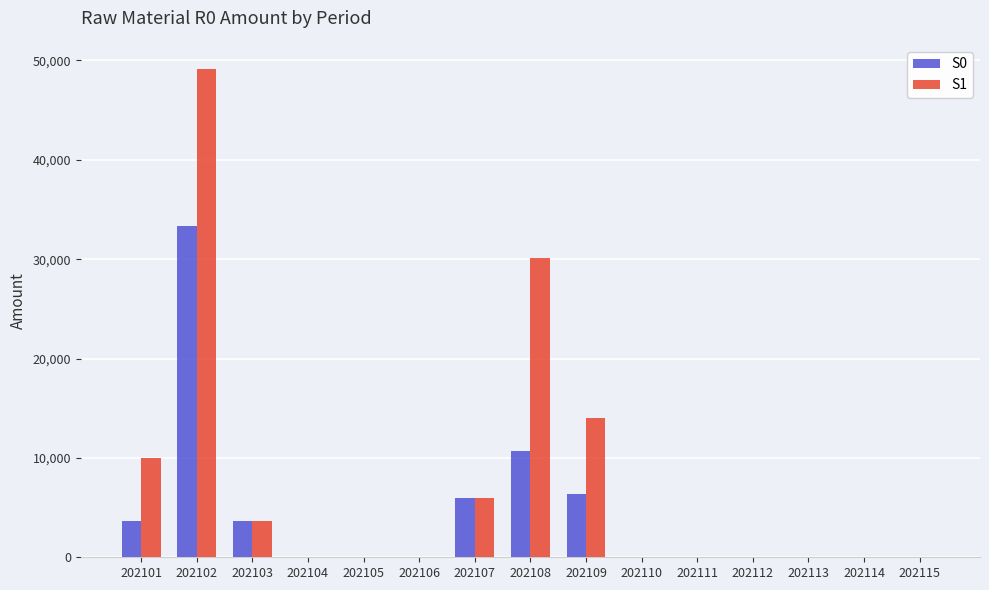

What is the maximum value shown in the chart?

49118.8